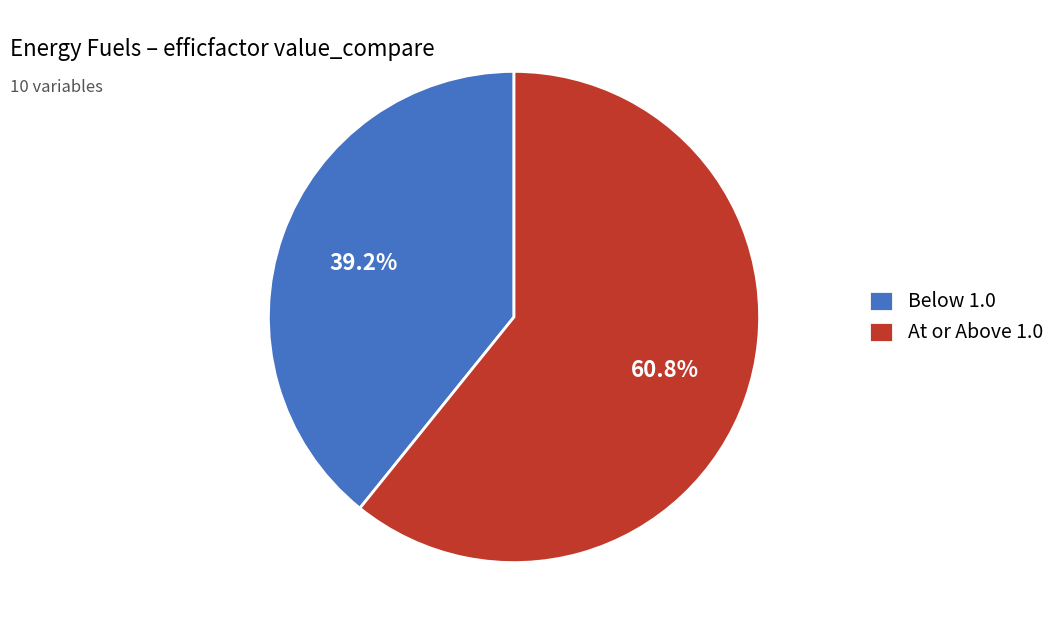

Is there a majority slice in this chart?

Yes